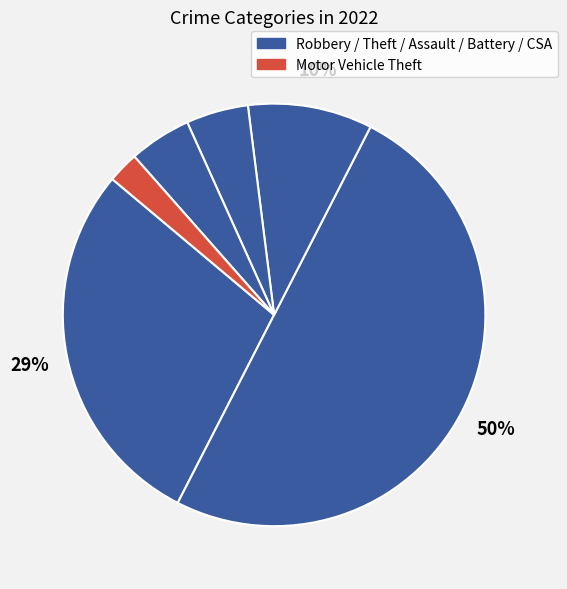

To the nearest percent, what is the average slice percentage?

17%